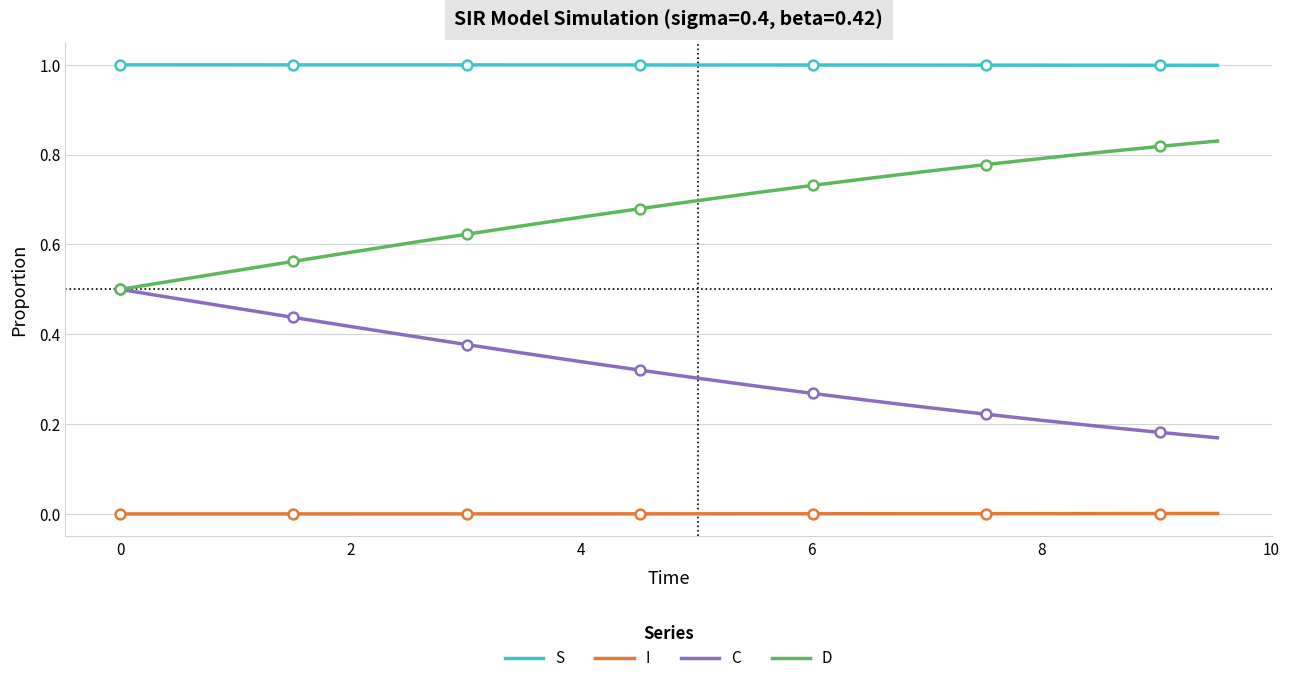

True or false: C and I cross at least once.

False